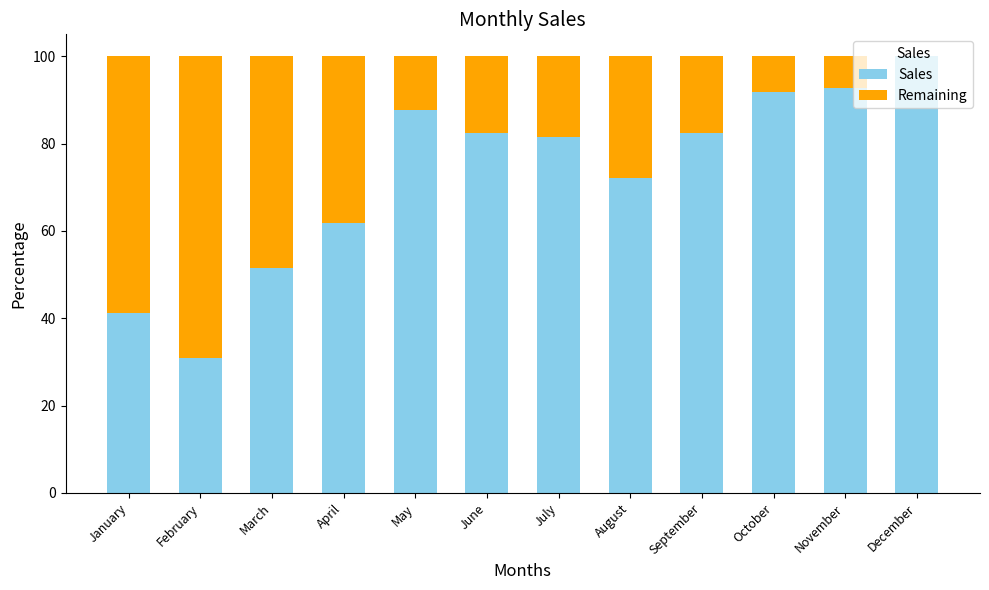

Does the chart contain stacked bars?

Yes